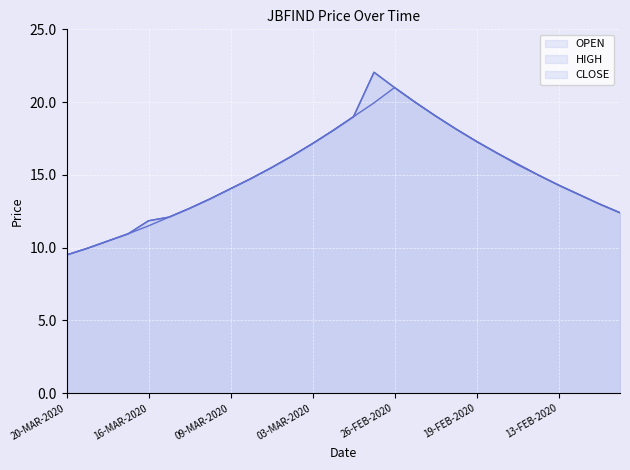

Is it true that OPEN equals 23.8 at 05-MAR-2020?

False